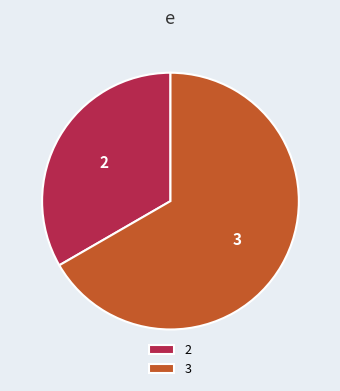

Does 3 account for over 50% of the chart?

Yes